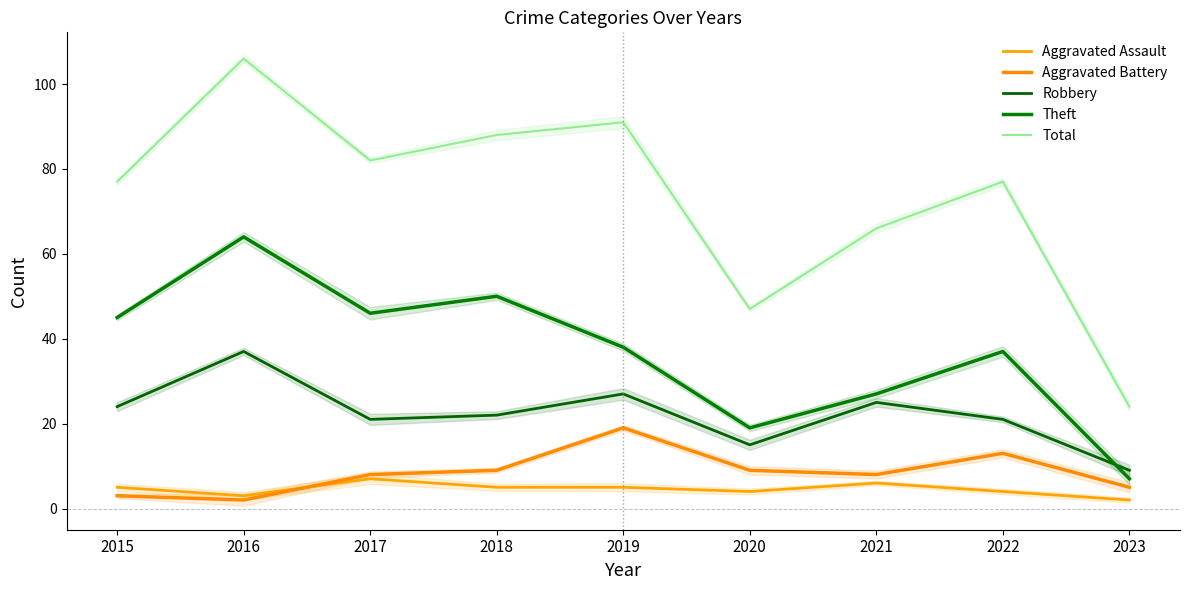

What is the sum of all Theft values?

333